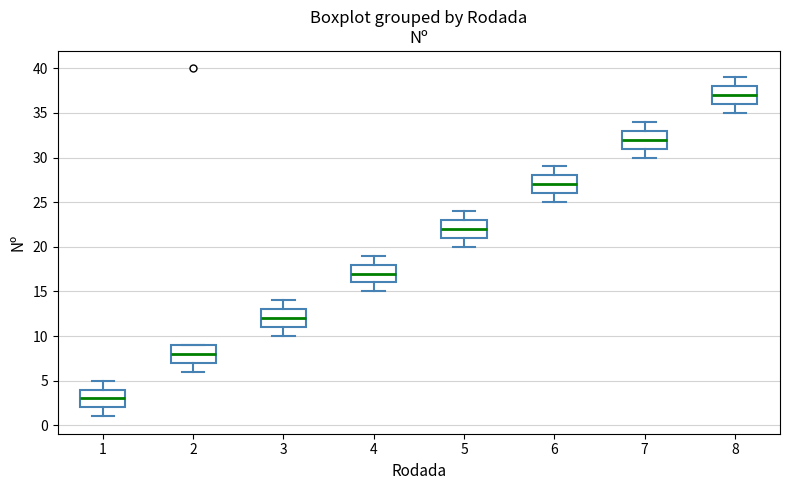

Where is the lower edge of the box at x = 5 on the y-axis? The values are not printed on the chart, so give them approximately, as read against the axis.

21